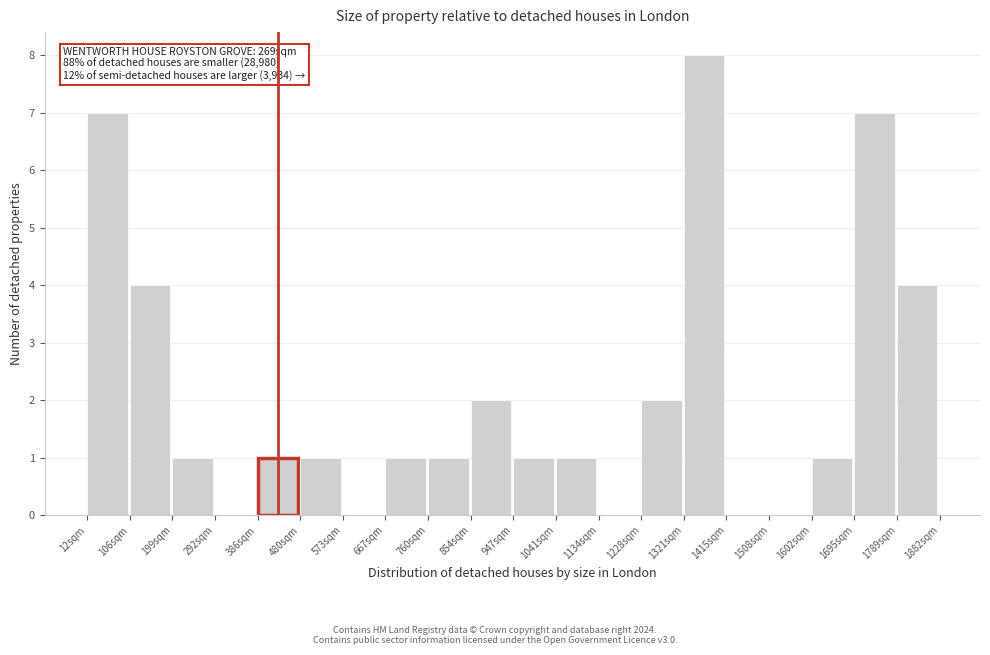

Reading left to right, extract all data points from this chart.

12sqm=7	106sqm=4	199sqm=1	292sqm=0	386sqm=1	480sqm=1	573sqm=0	667sqm=1	760sqm=1	854sqm=2	947sqm=1	1041sqm=1	1134sqm=0	1228sqm=2	1321sqm=8	1415sqm=0	1508sqm=0	1602sqm=1	1695sqm=7	1789sqm=4